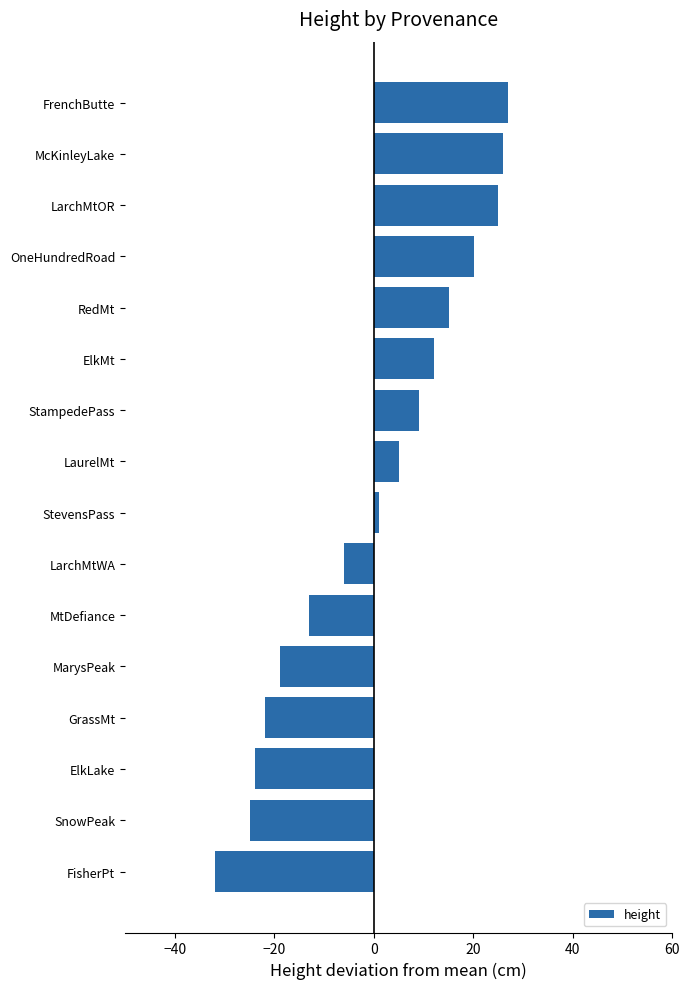

Approximately how many times larger is the value at StampedePass compared to ElkMt?

0.8